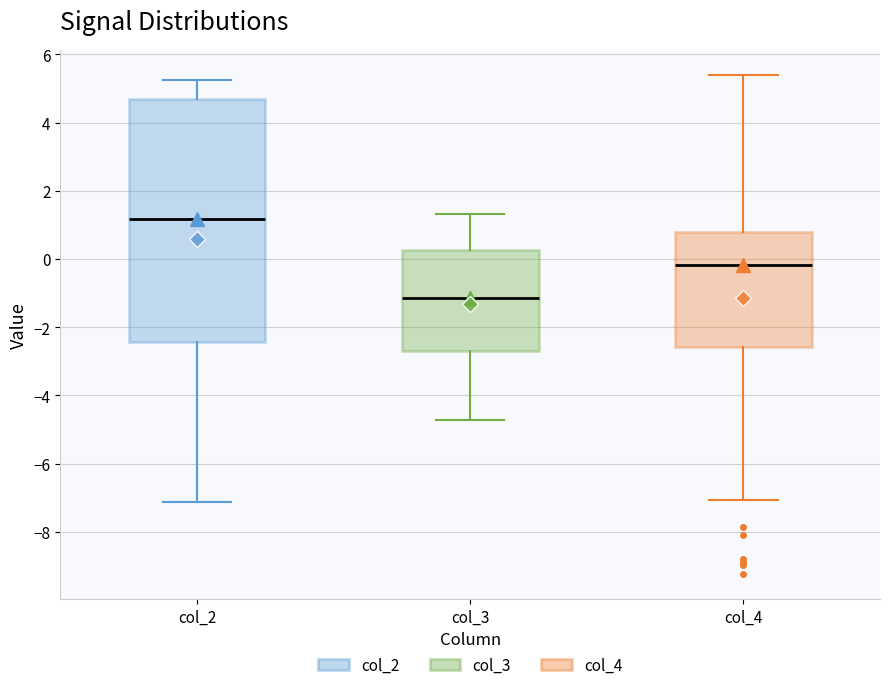

Which box has the lowest median line?

col_3